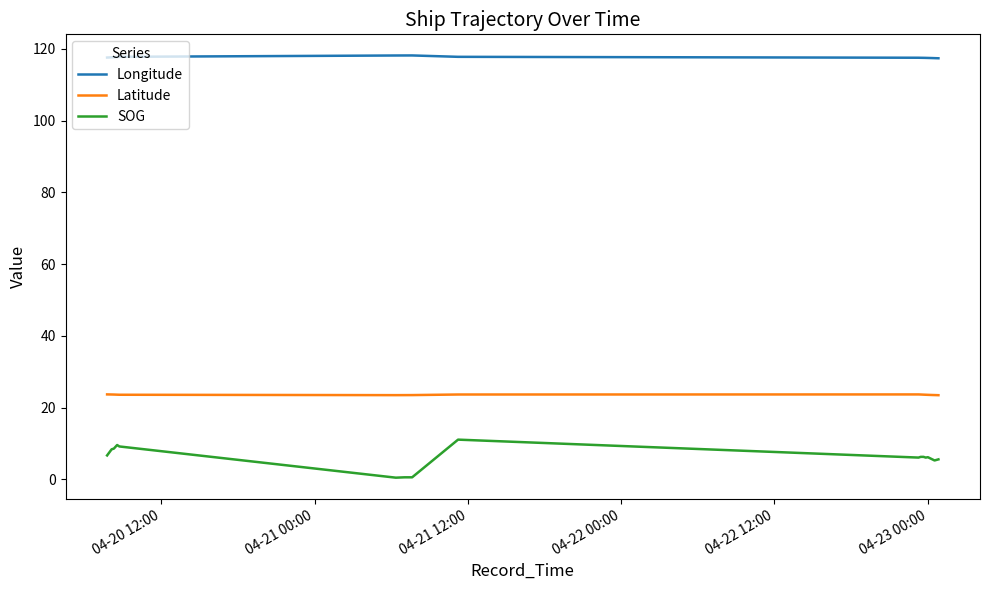

Which series has the largest total across all categories?

Longitude